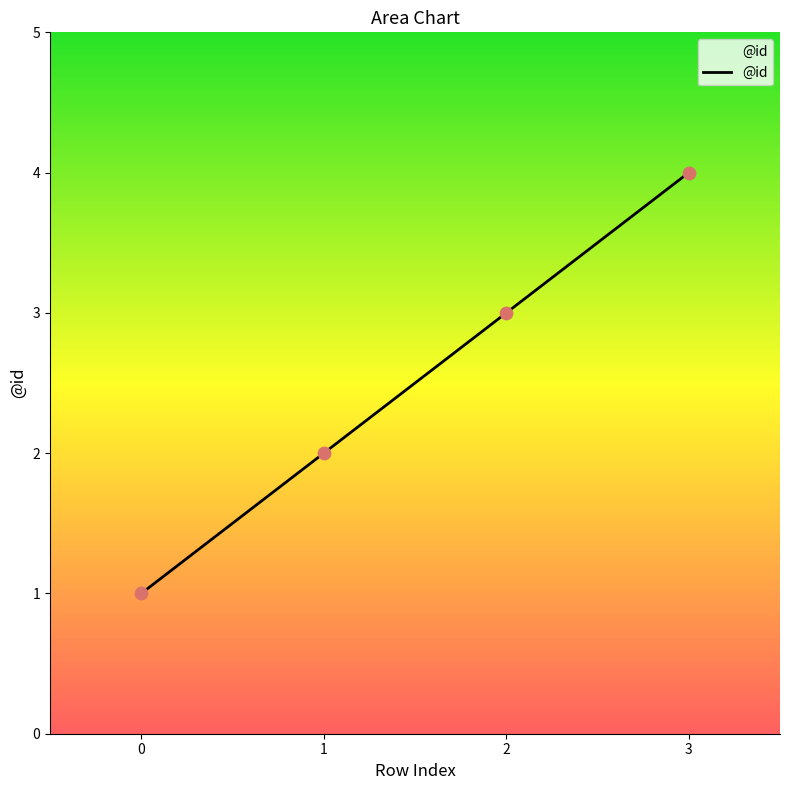

What is the change in value from 0 to 2?

+2